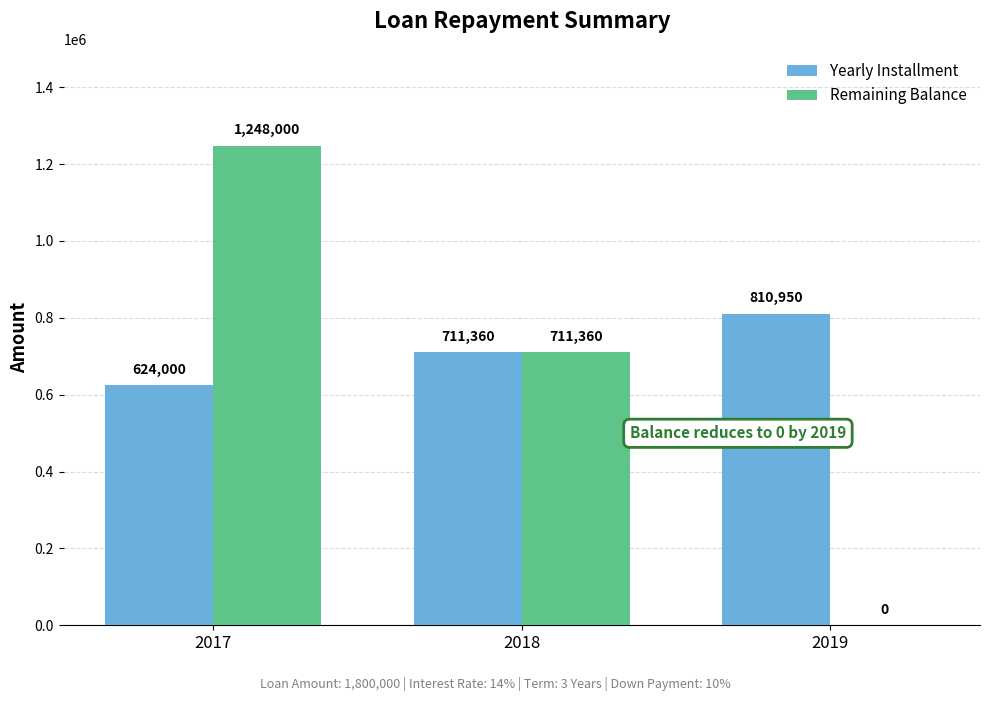

What is the average value of the Yearly Installment series?

715436.8